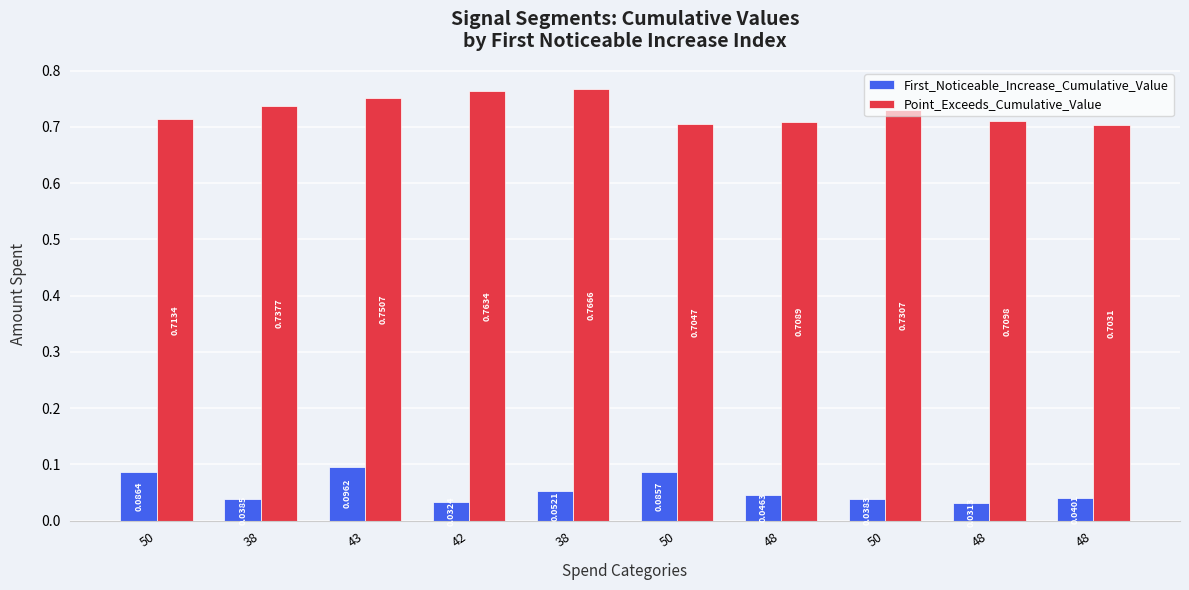

What is the average value of the Point_Exceeds_Cumulative_Value series?

0.7